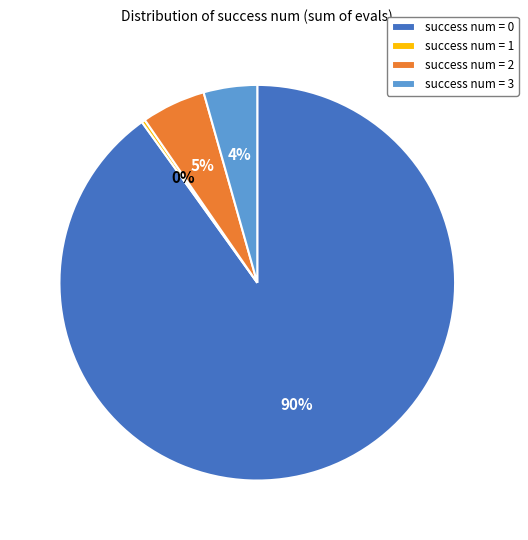

What is the majority slice?

success num = 0